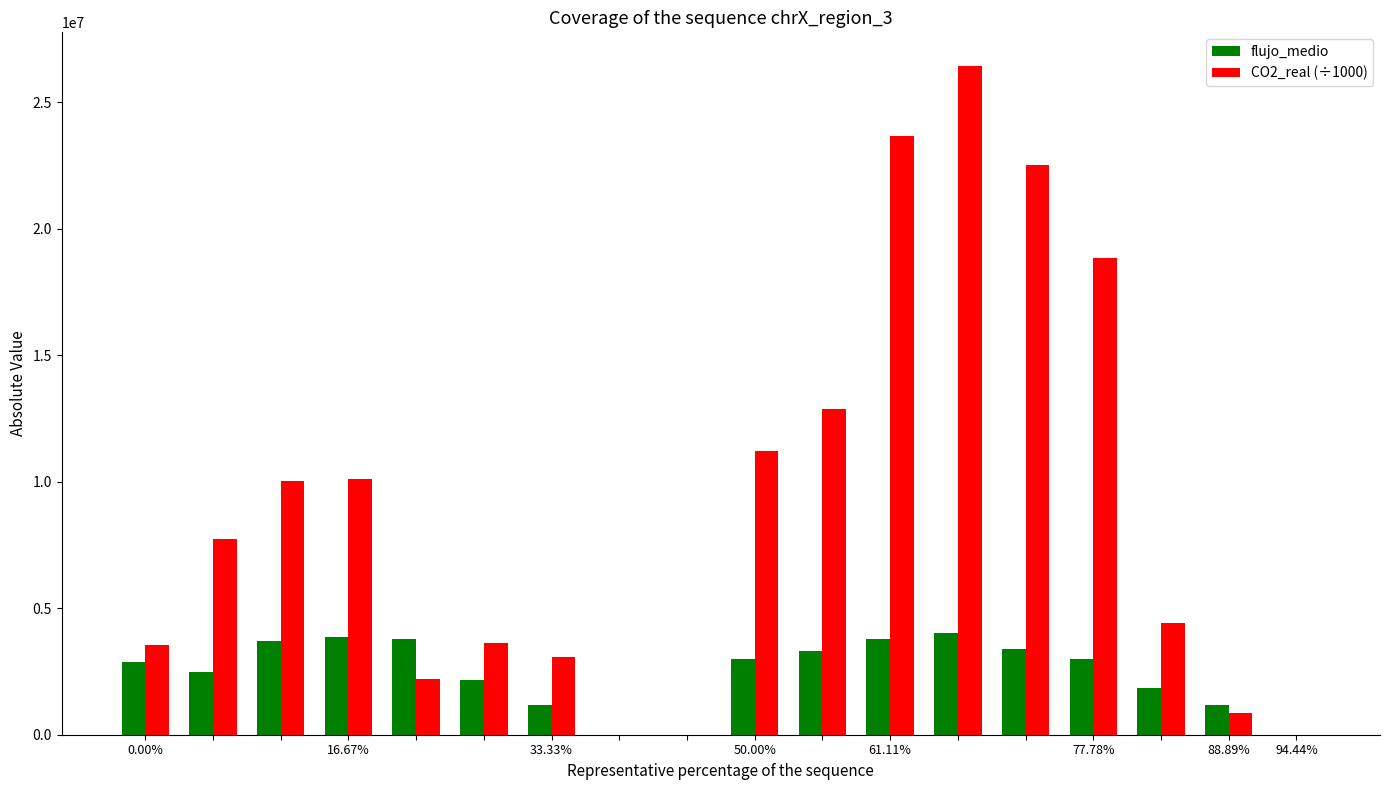

What is the maximum value for CO2_real (÷1000)?

26436814.6